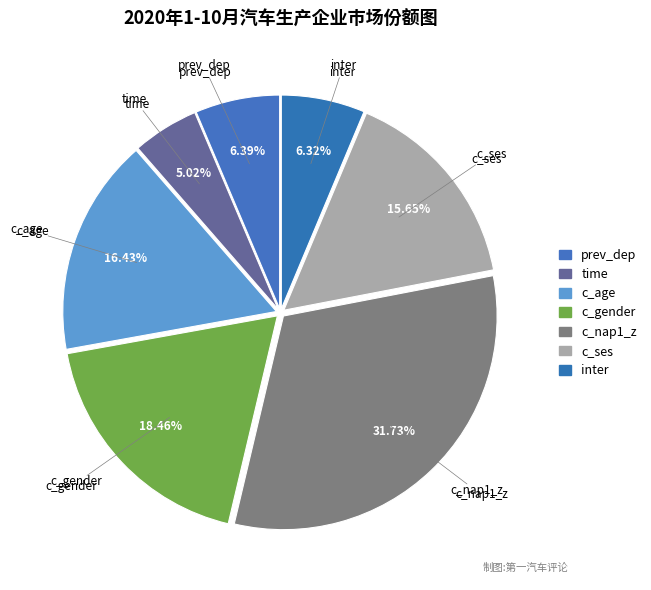

Is there a majority slice in this chart?

No